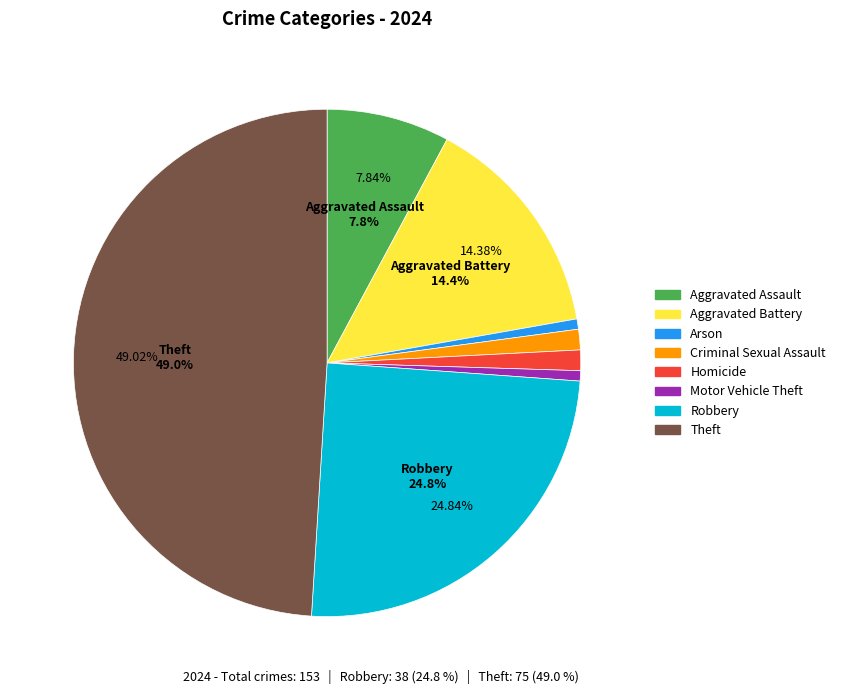

The Criminal Sexual Assault slice represents 6% of the pie. True or false?

False